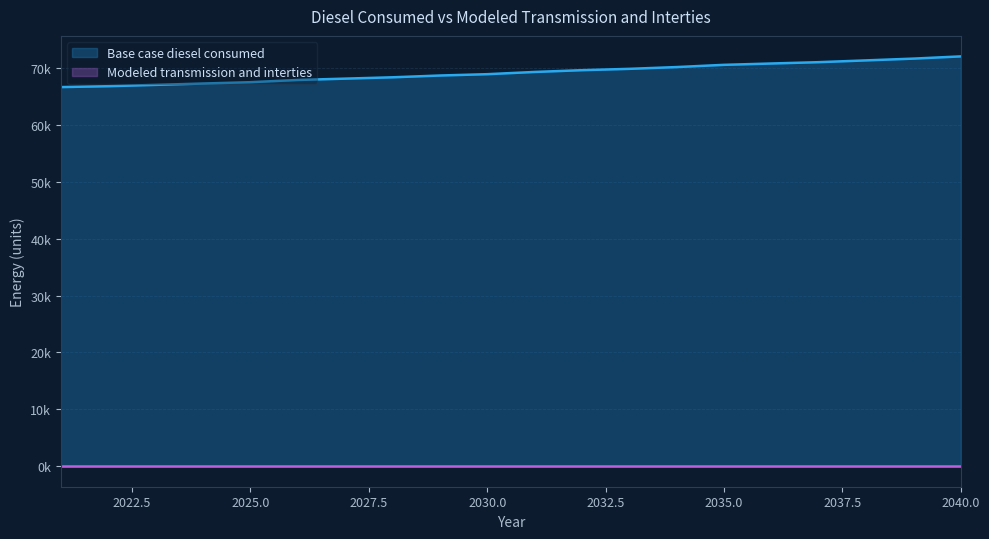

Does the chart have visible grid lines?

Yes